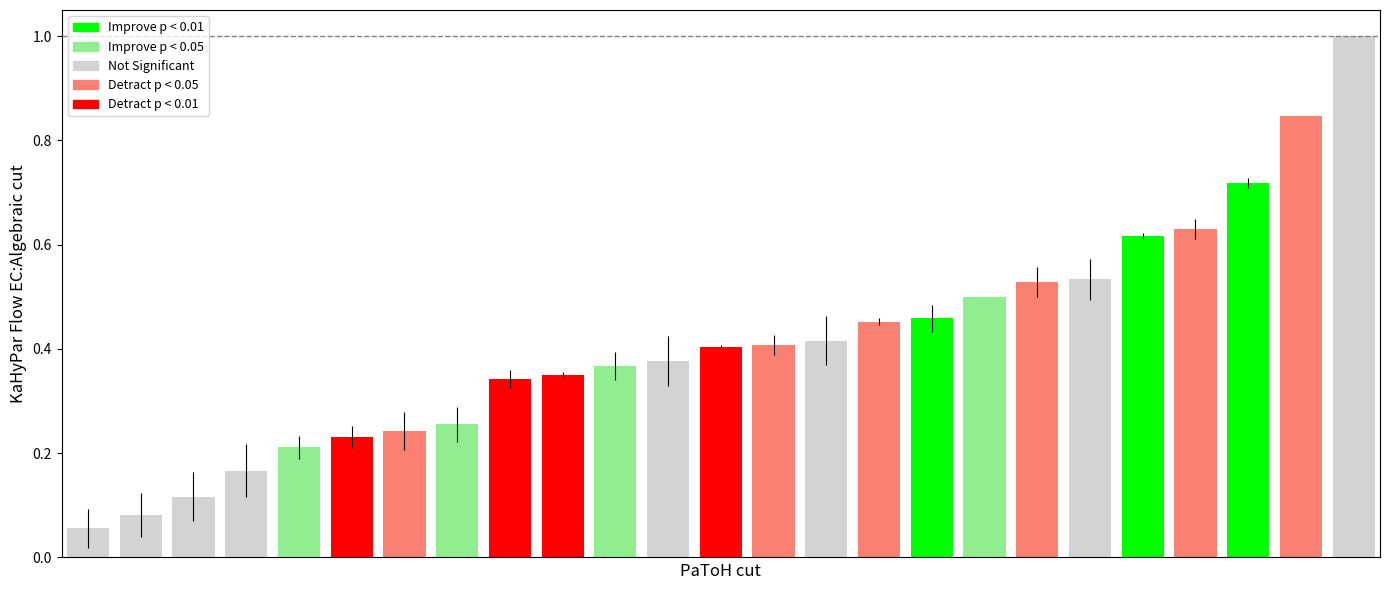

What is the difference between the maximum and minimum values?

0.9